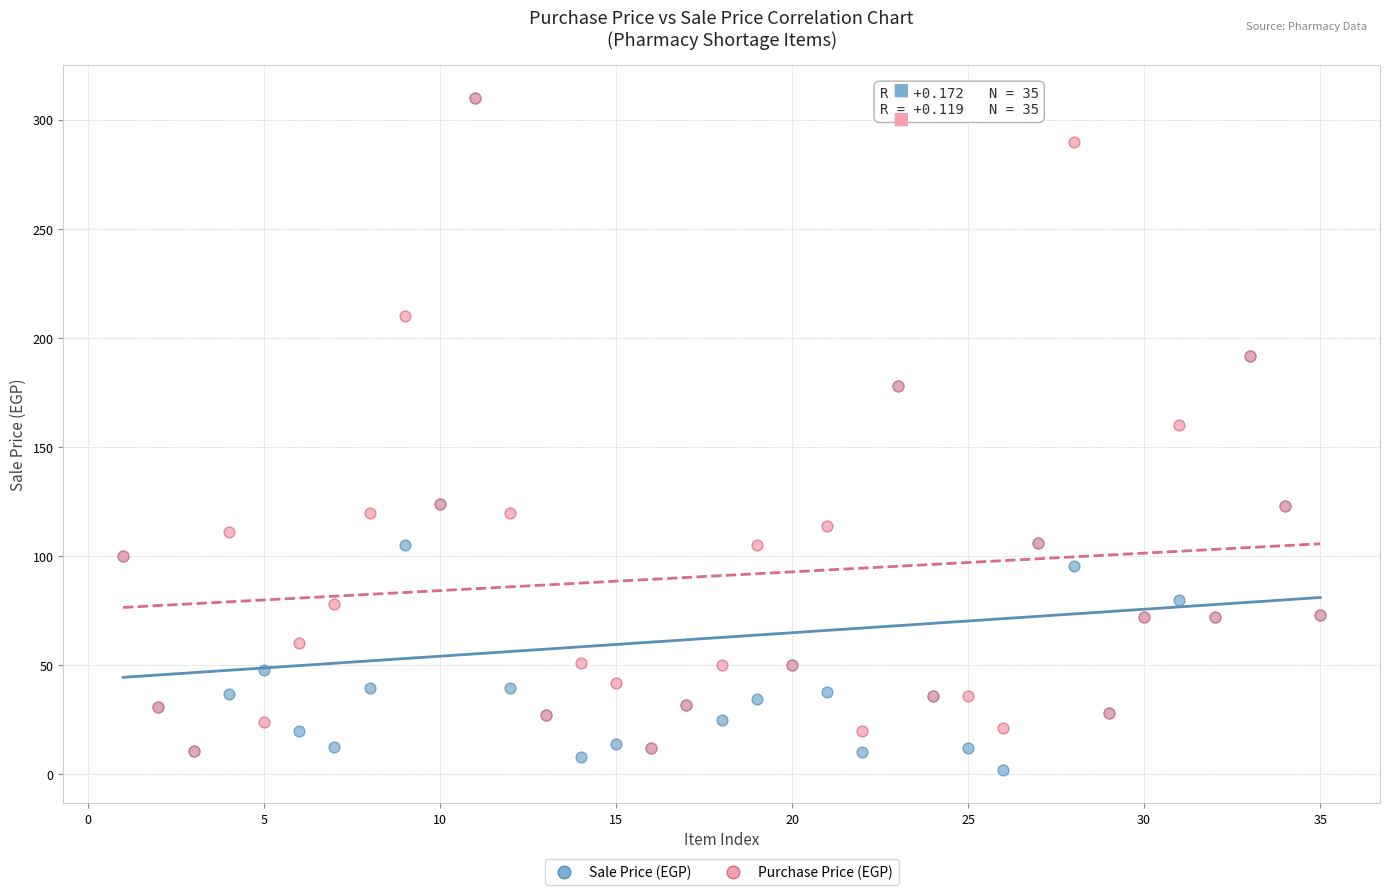

Which series has the widest spread of Y values?

Sale Price (EGP)